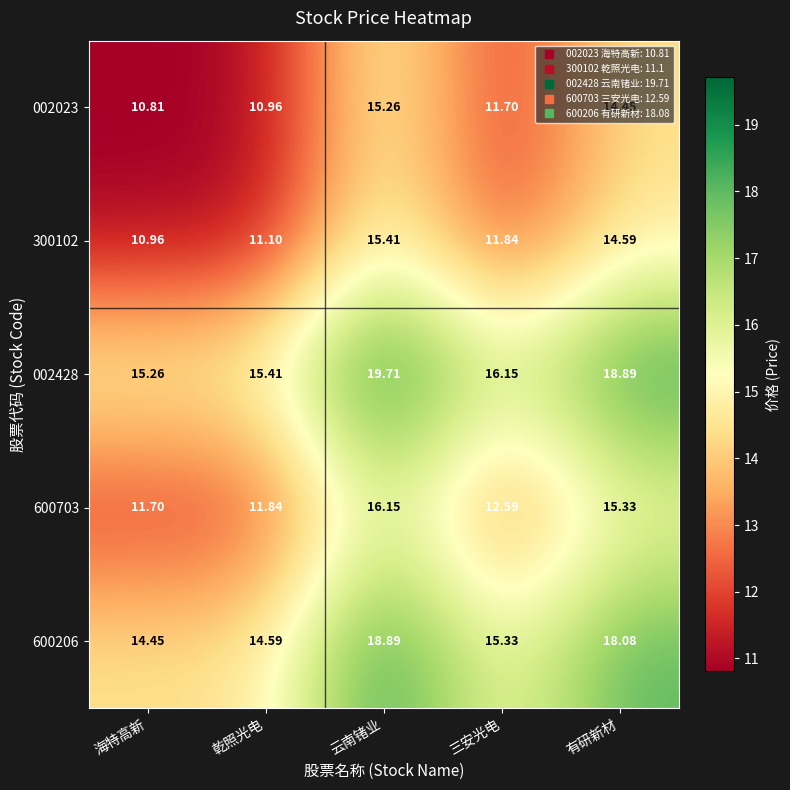

Rank the categories by 002023 value from lowest to highest.

海特高新, 乾照光电, 三安光电, 有研新材, 云南锗业